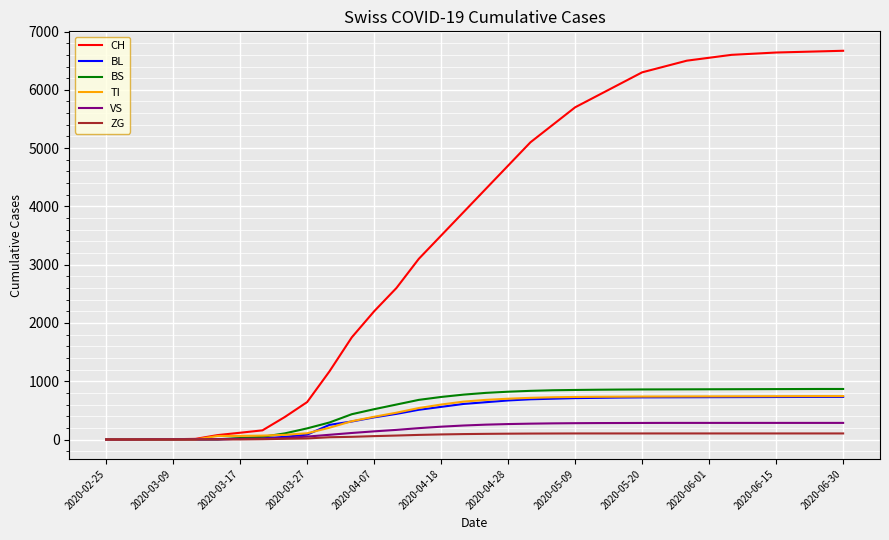

Which series has the widest spread of values?

CH